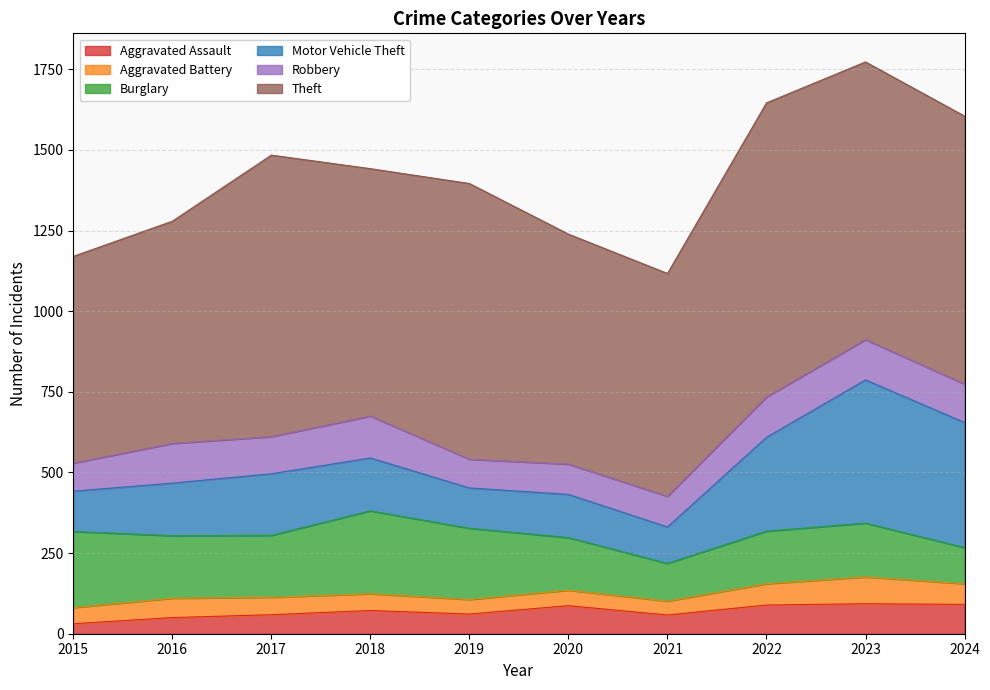

Where do Motor Vehicle Theft and Burglary first cross each other?

2021 and 2022